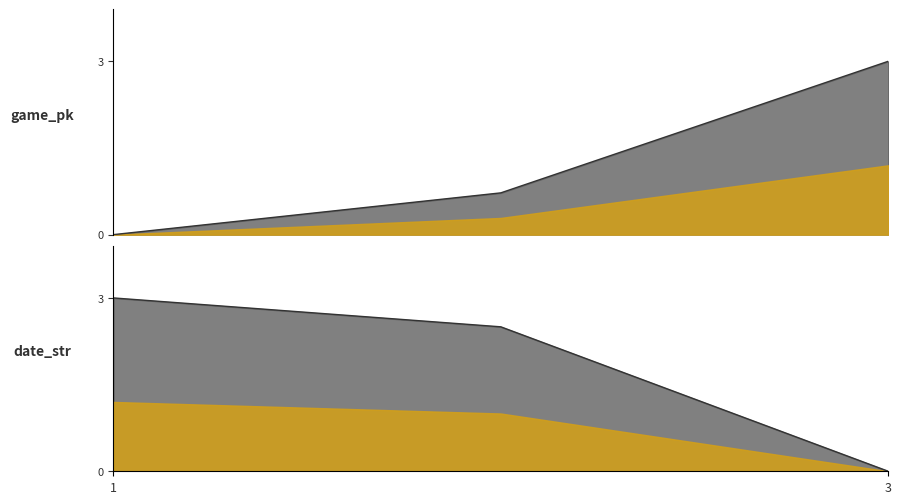

The date_str_line series shows 3.0 at 1. True or false?

True